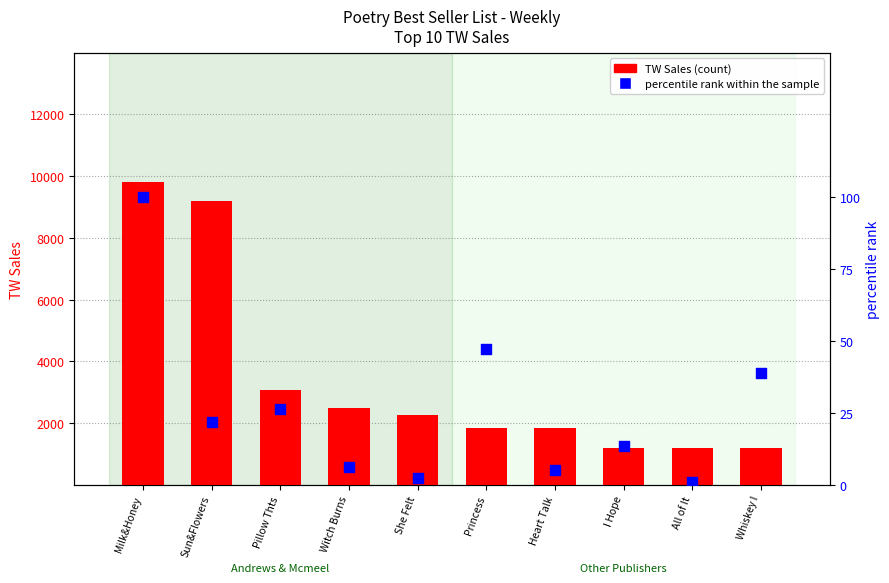

Which series contains the lowest Y value?

percentile rank within the sample